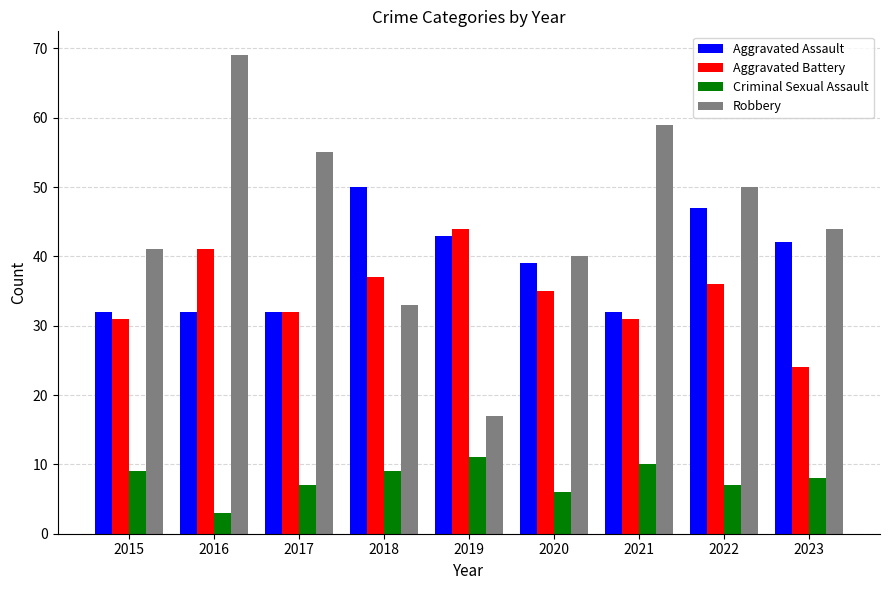

How many groups of bars are there?

9